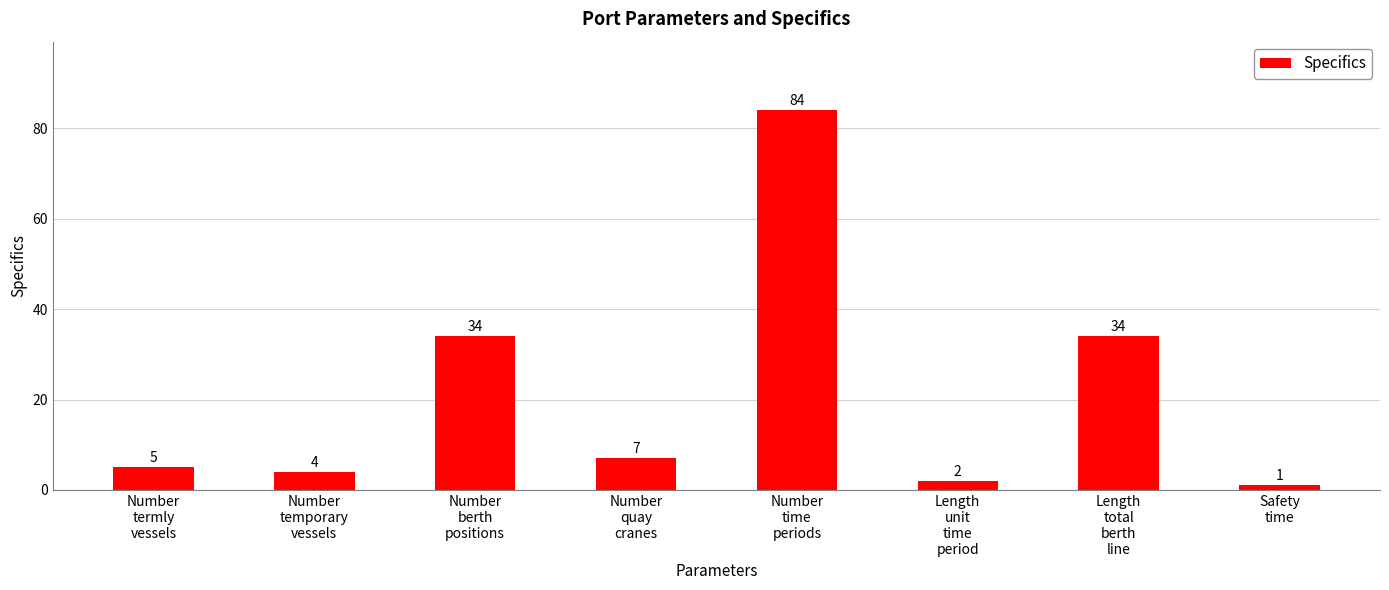

Reading left to right, list all the values displayed in this chart.

Number
termly
vessels=5	Number
temporary
vessels=4	Number
berth
positions=34	Number
quay
cranes=7	Number
time
periods=84	Length
unit
time
period=2	Length
total
berth
line=34	Safety
time=1